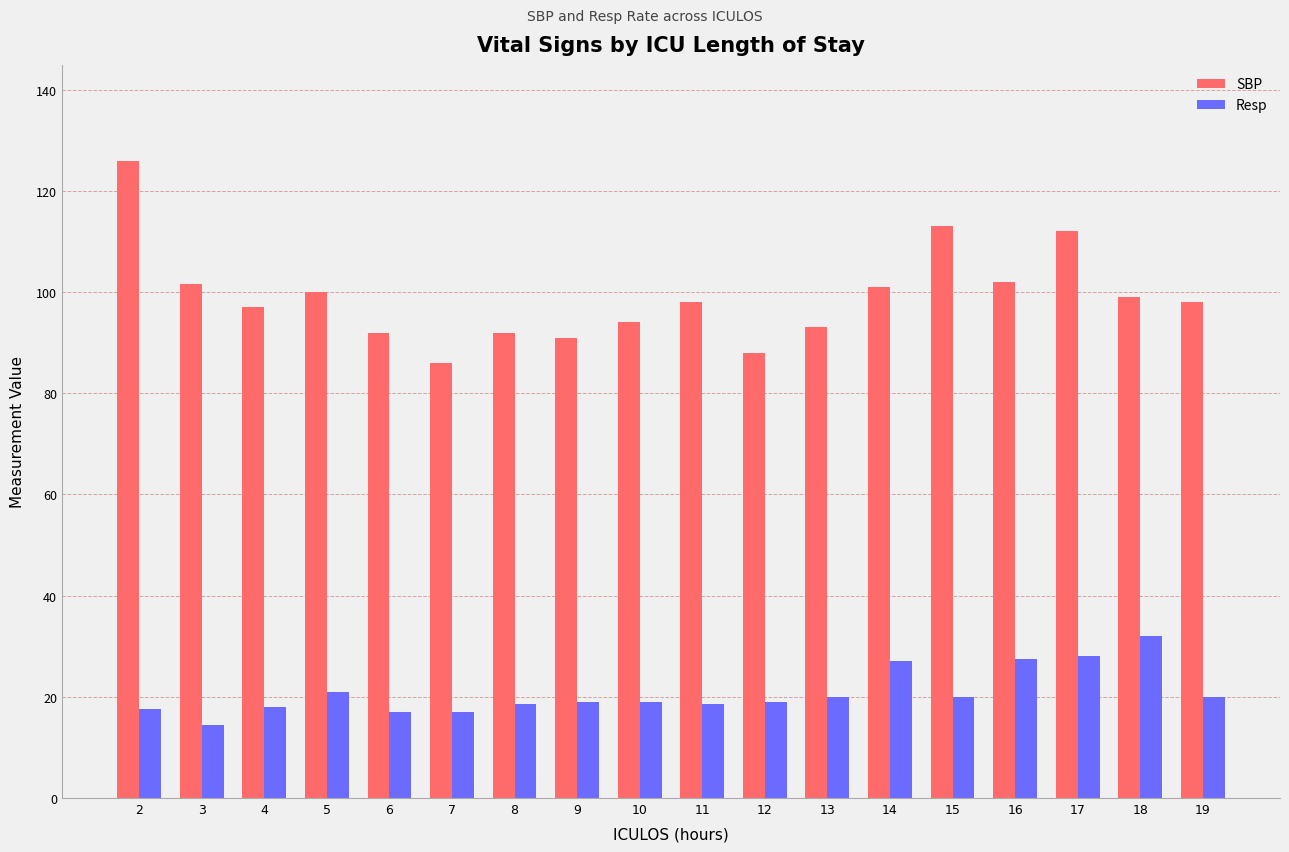

What is the approximate value of Resp at 7?

17.0